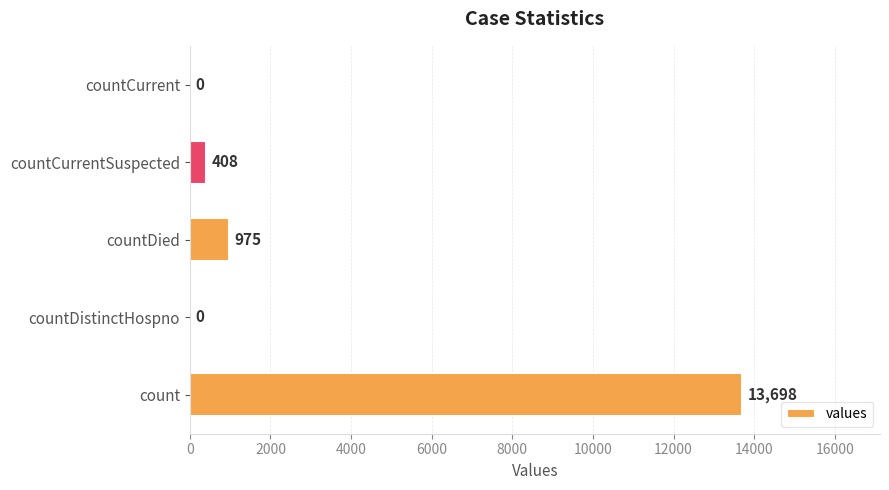

Count the number of categories in the chart.

5